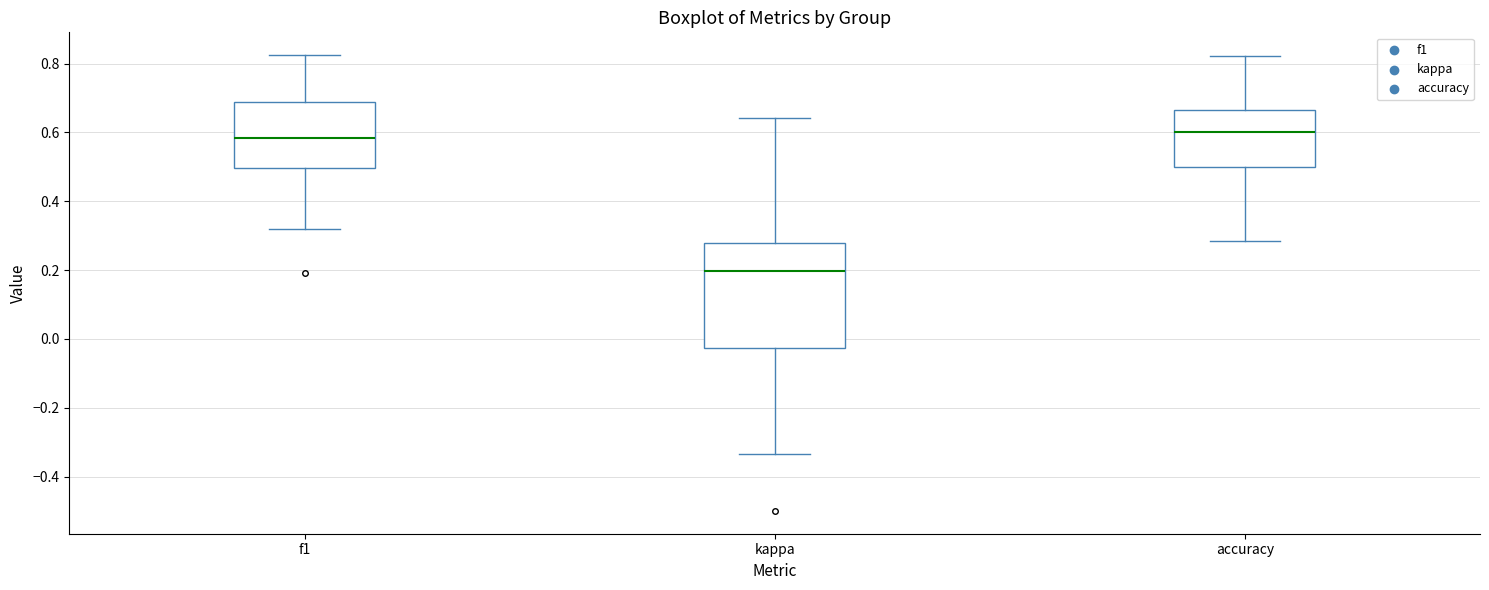

Where is the upper edge of the box for accuracy on the y-axis? The values are not printed on the chart, so give them approximately, as read against the axis.

0.66